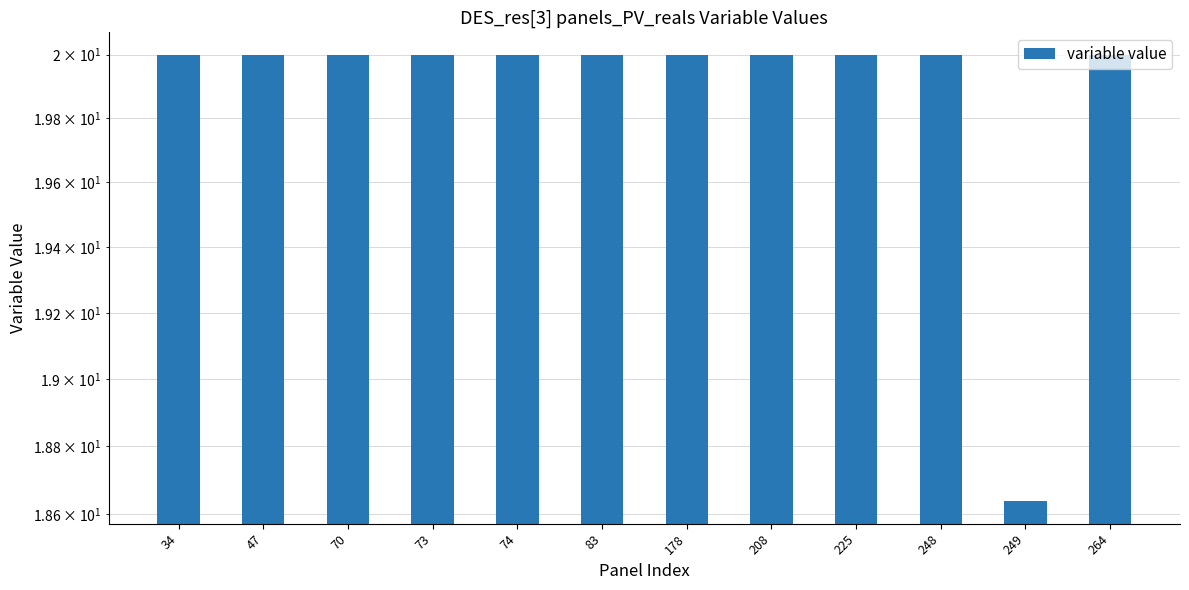

The chart shows a value of 34.3 at 178. True or false?

False